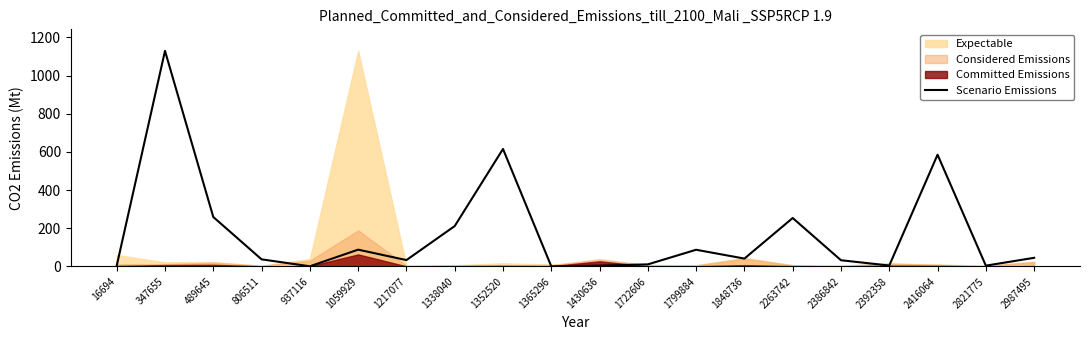

What is the sum of all values?

3446.4